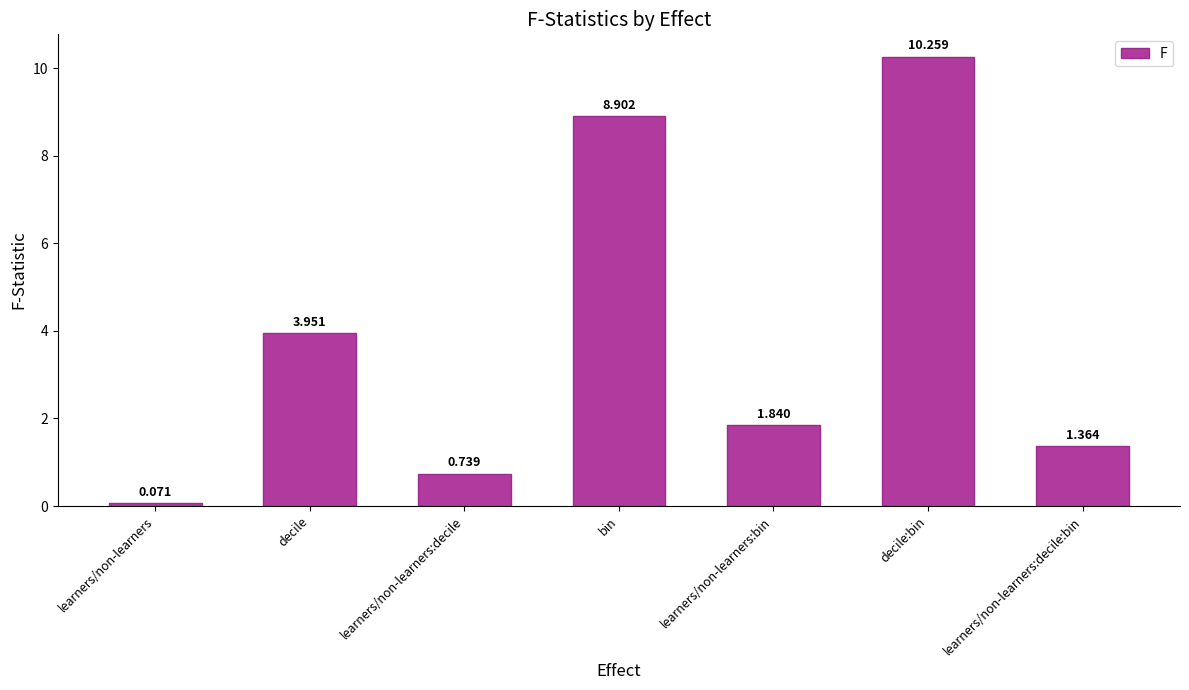

What is the label of the 5th bar from the left?

learners/non-learners:bin